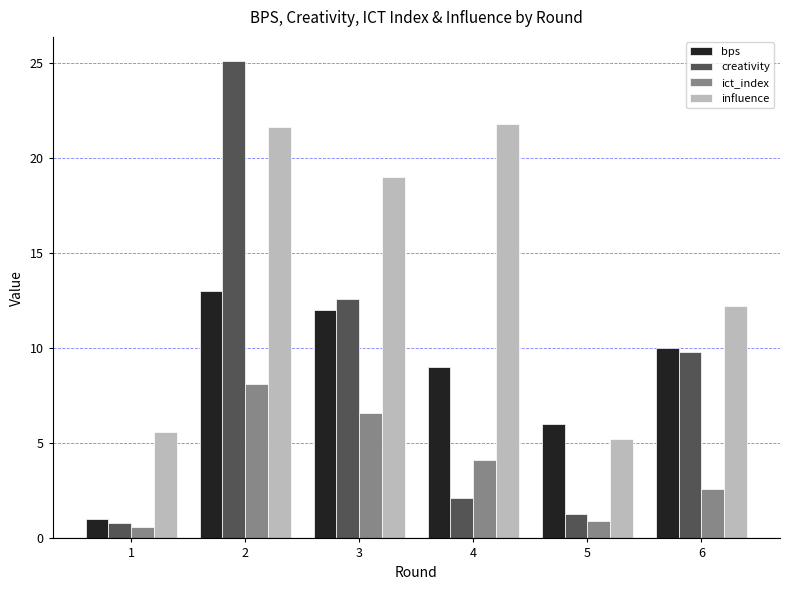

Which series has the largest total across all categories?

influence